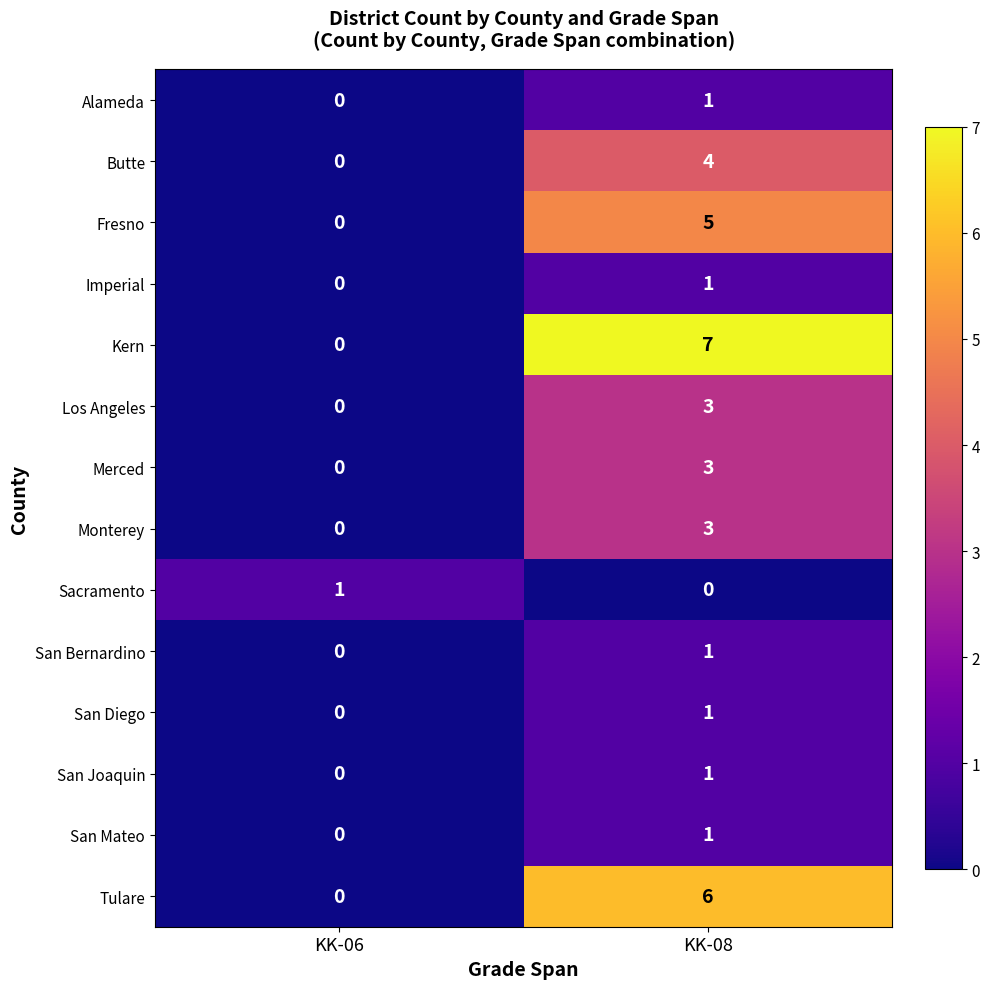

What is the difference between the maximum and minimum values in the Tulare series?

6